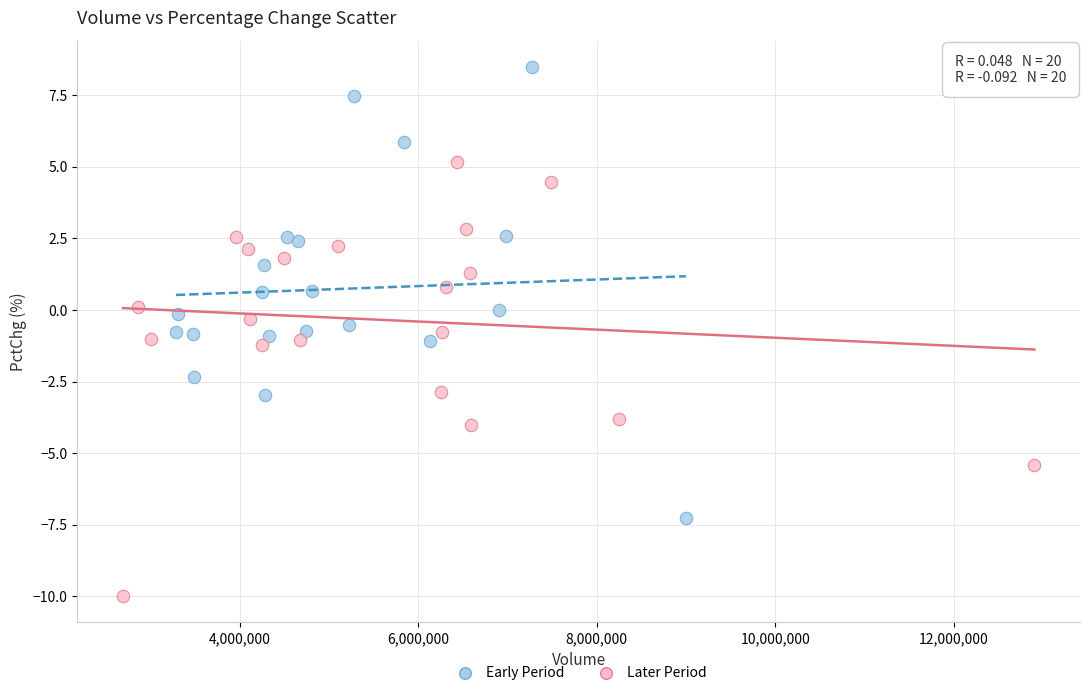

Which series contains the highest Y value?

Early Period